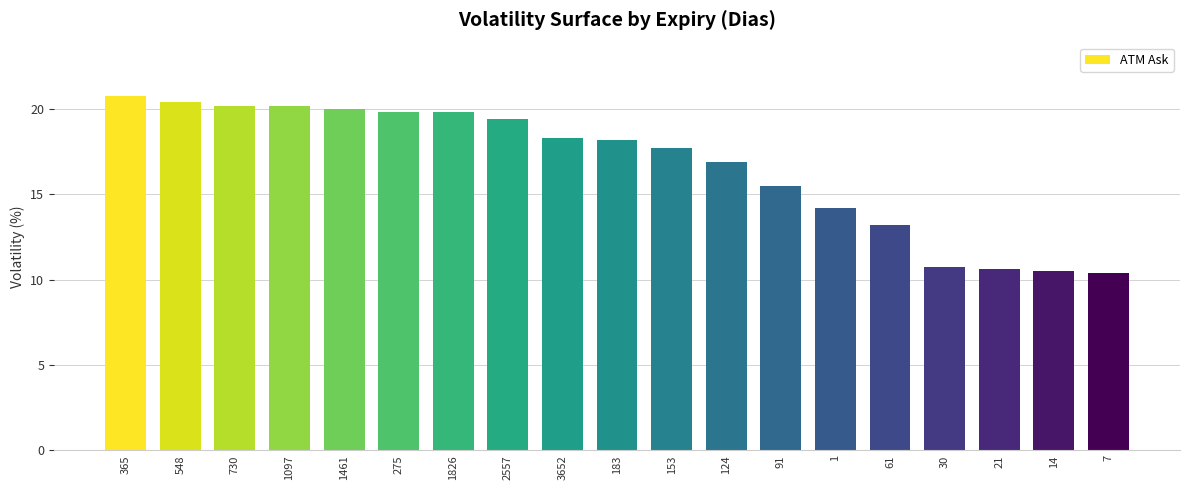

What is the ratio of the value at 3652 to the value at 1826?

0.9